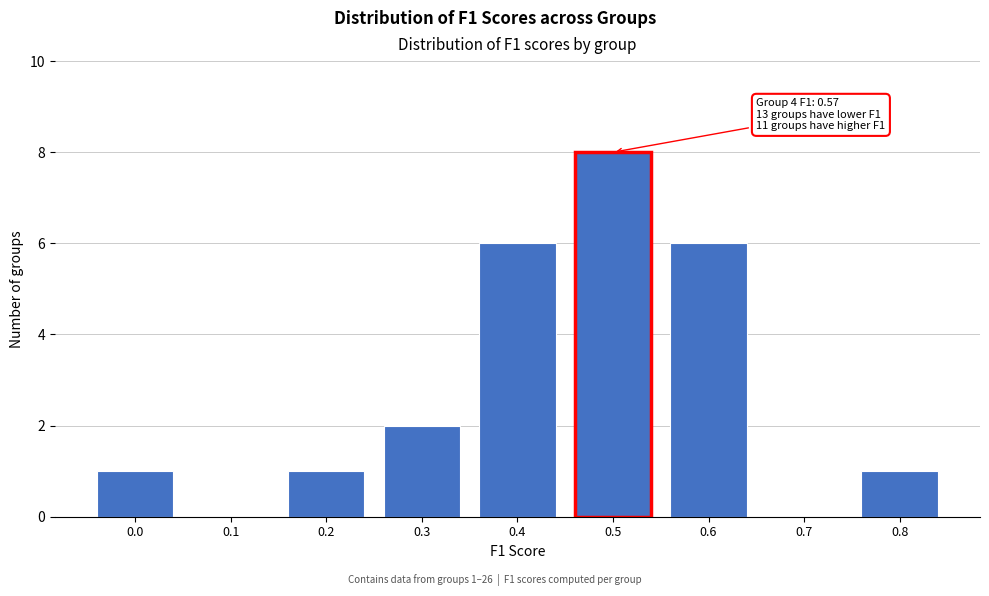

Reading left to right, transcribe all the data shown in this chart.

0.0=1	0.1=0	0.2=1	0.3=2	0.4=6	0.5=8	0.6=6	0.7=0	0.8=1